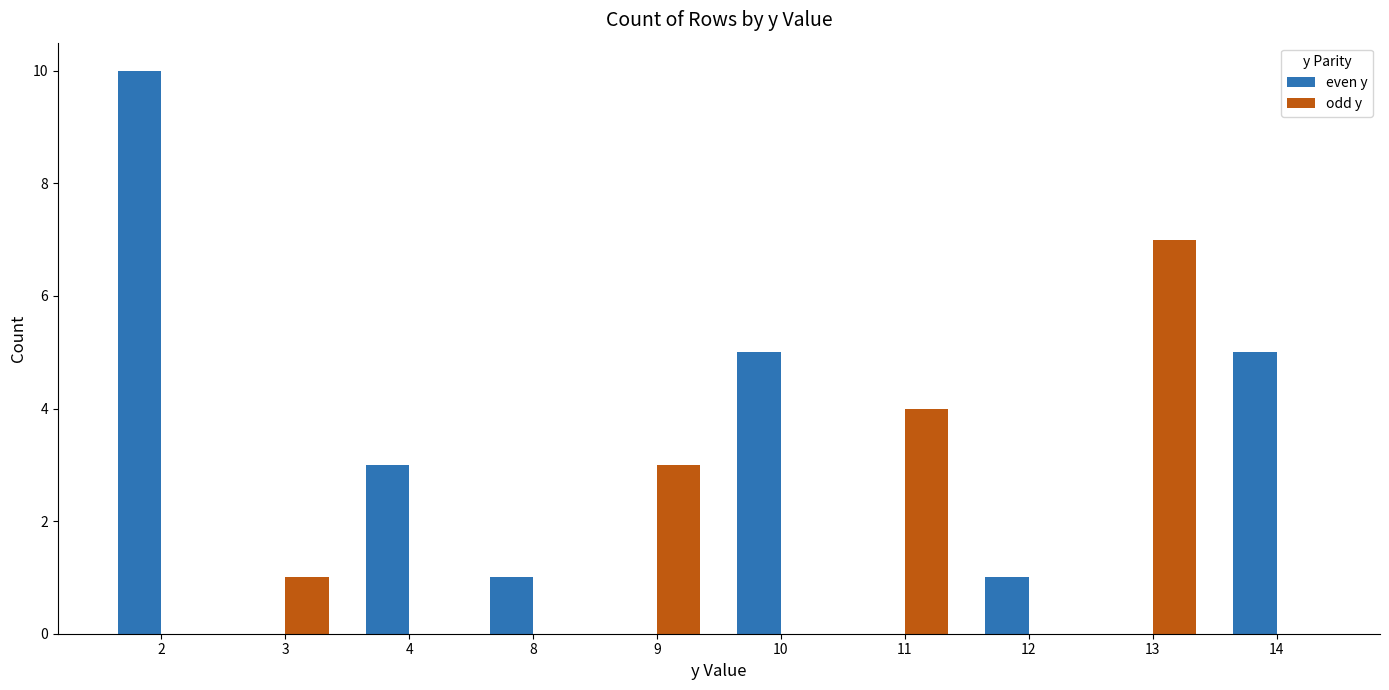

What is the sum of all odd y values?

15